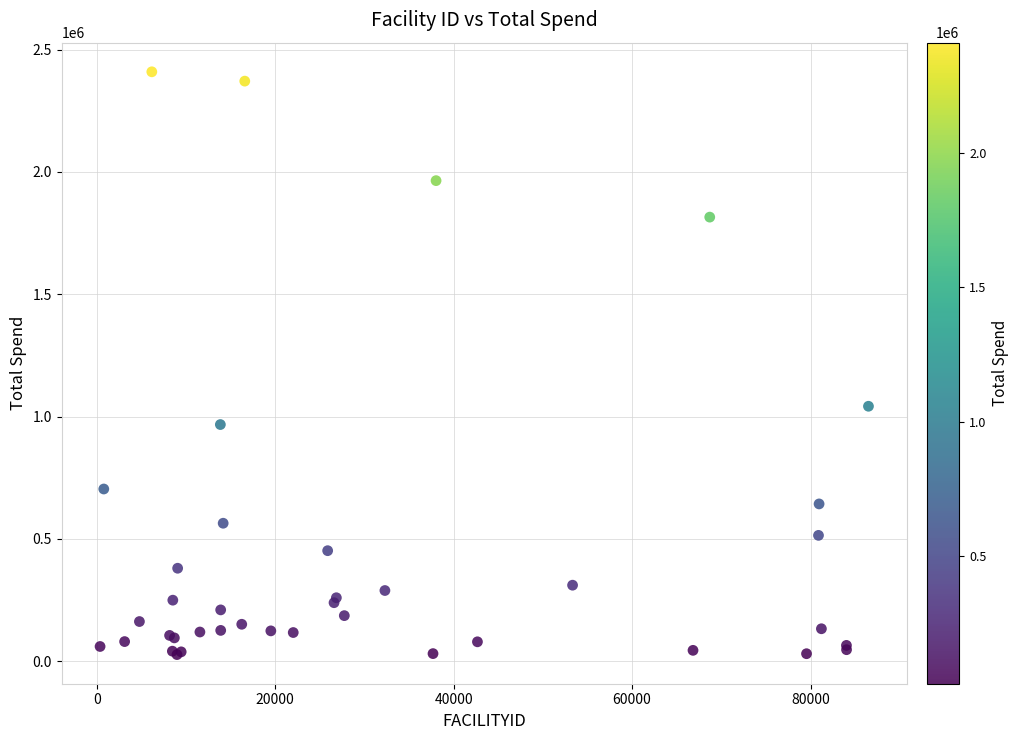

What Y value in the scatter plot is closest to 1218144?

1042140.0